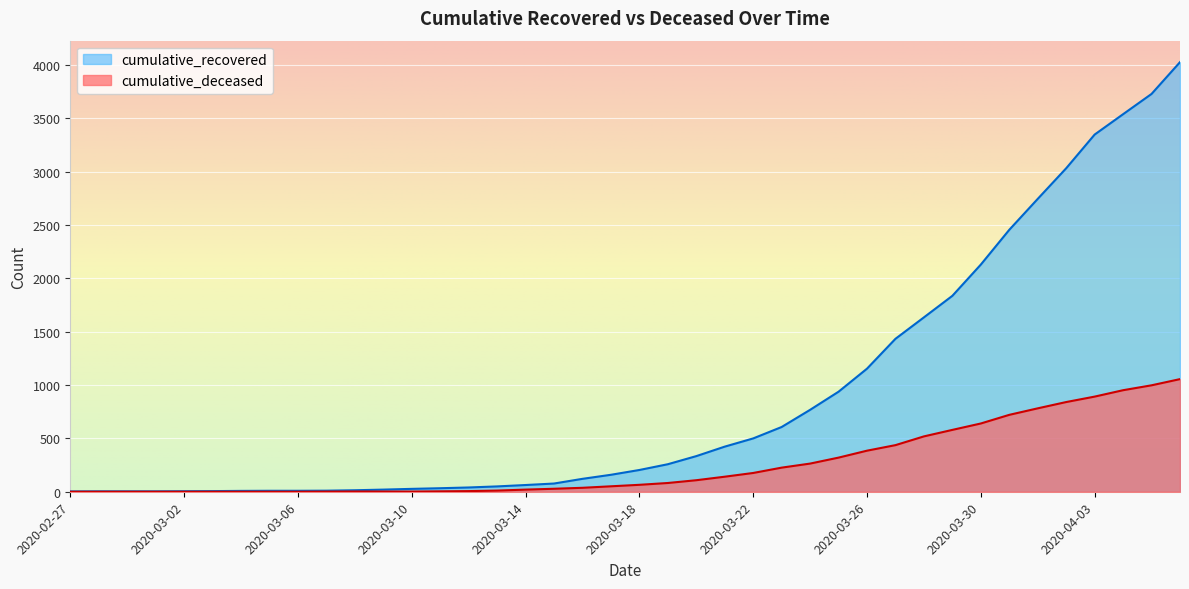

Between 2020-03-06 and 2020-03-29, which series saw the biggest shift?

cumulative_recovered